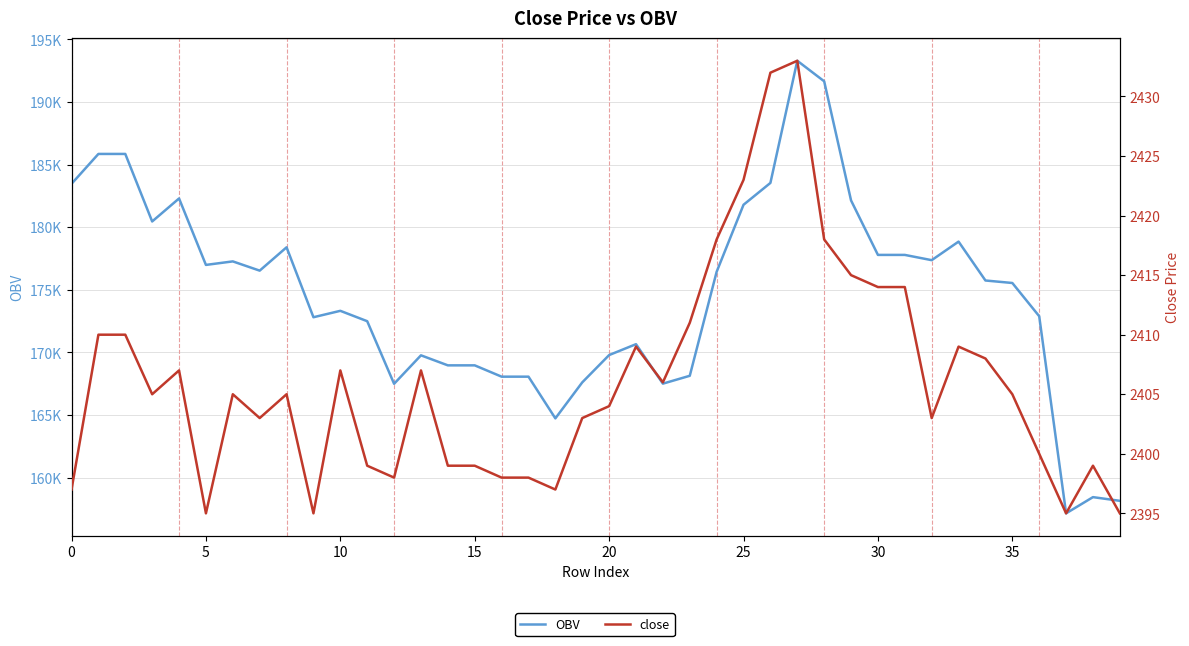

True or false: close and OBV intersect in this chart.

False